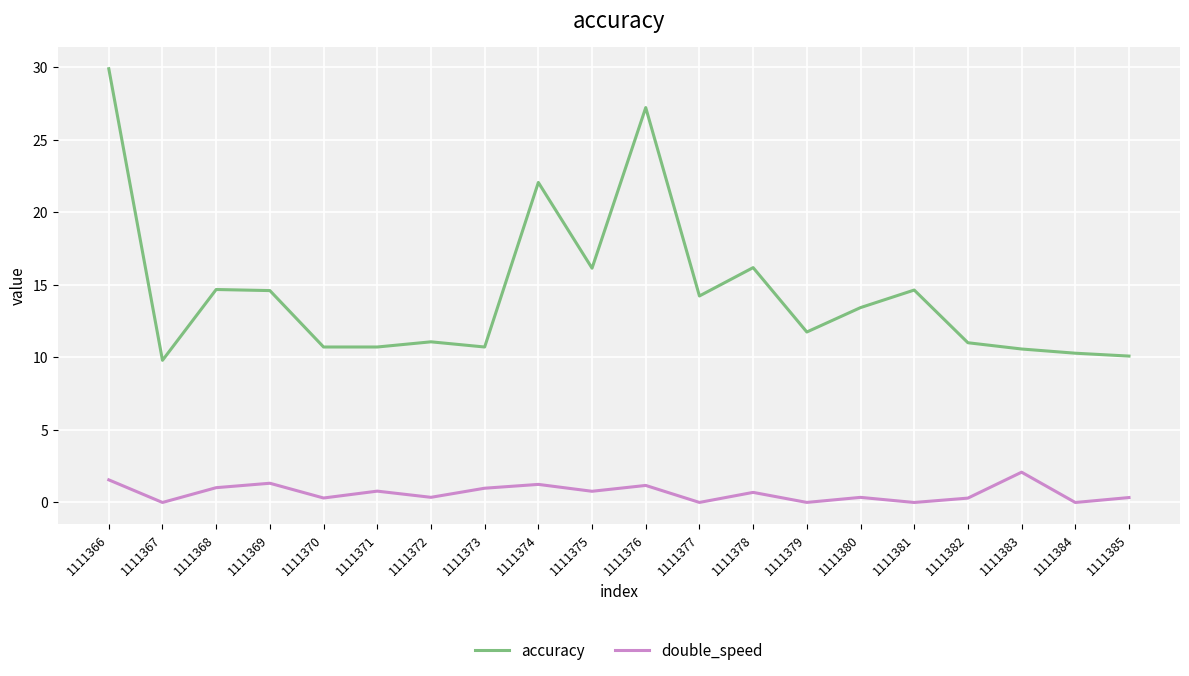

At which category is the sum across all series the highest?

1111366